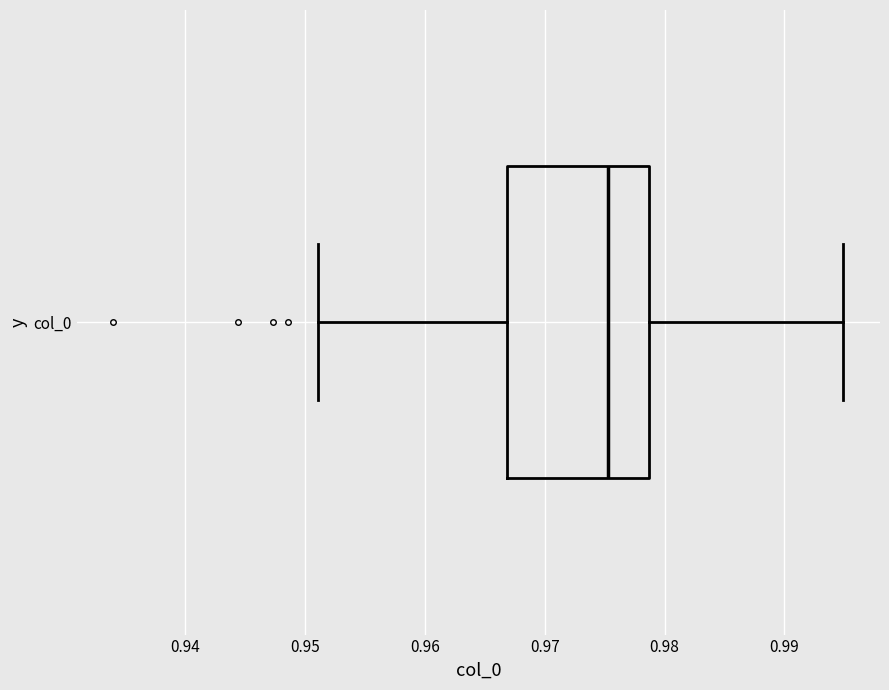

Read this box plot against the x-axis: the position of the median line, the range covered by the box, and the ends of both whiskers. The values are not printed on the chart, so give them approximately, as read against the axis.

median 0.975, box 0.967 to 0.979, whiskers 0.951 to 0.995